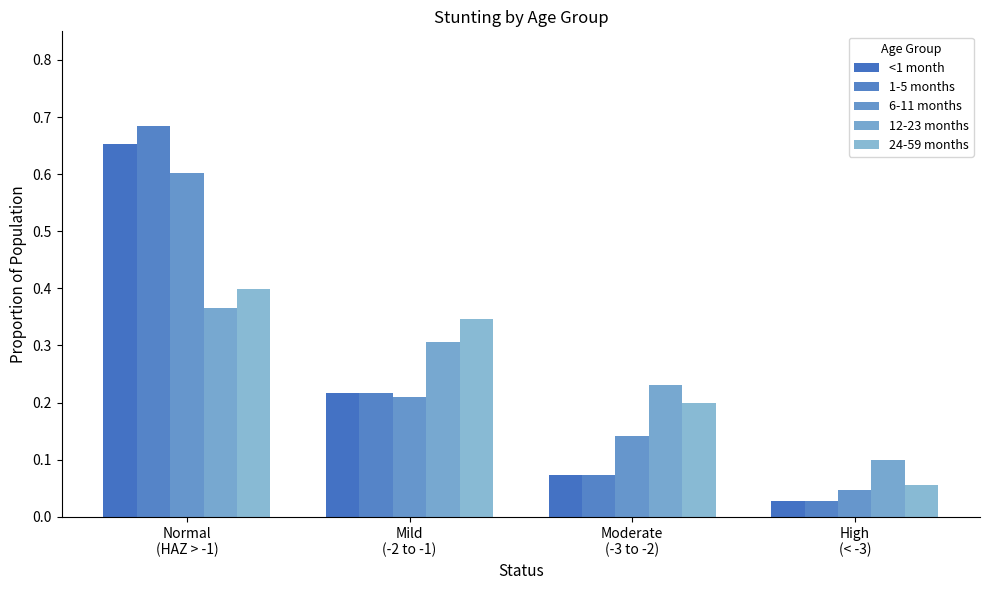

The value of <1 month at Normal
(HAZ > -1) is 1.0. True or false?

False